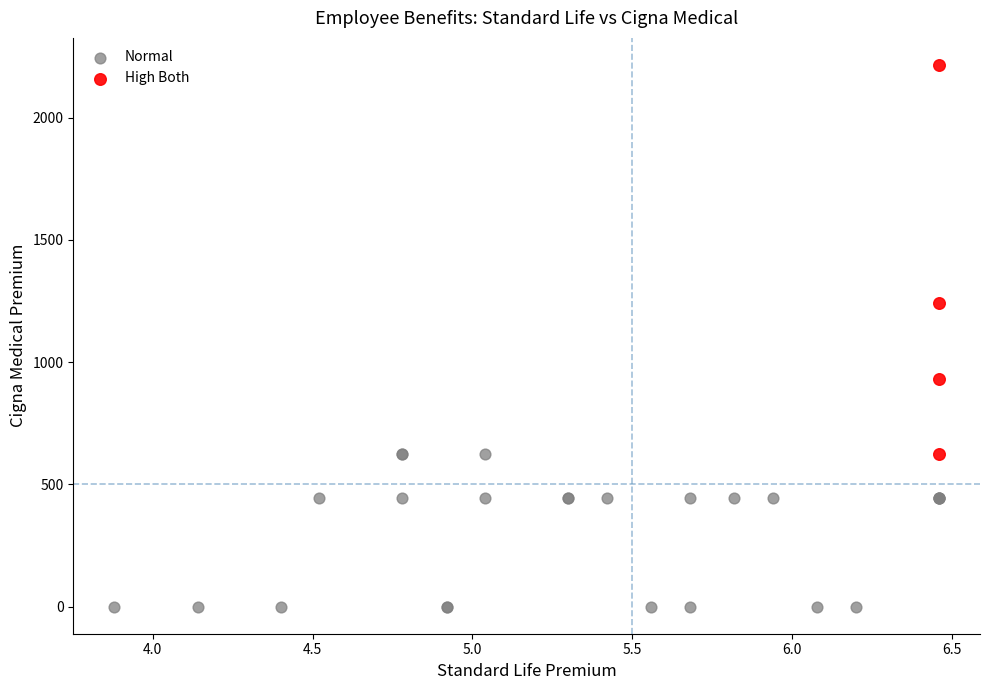

Which series reaches the minimum Y coordinate?

Normal